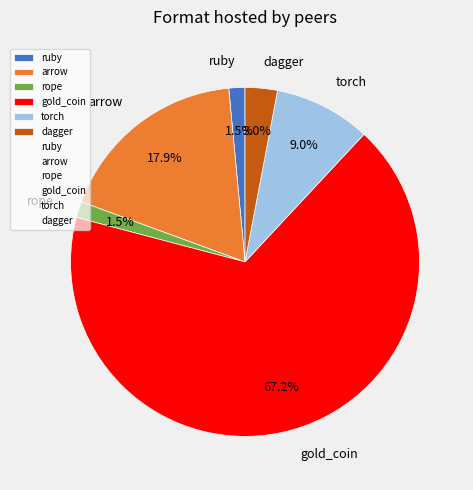

To the nearest percent, what is the combined percentage of arrow and torch?

27%